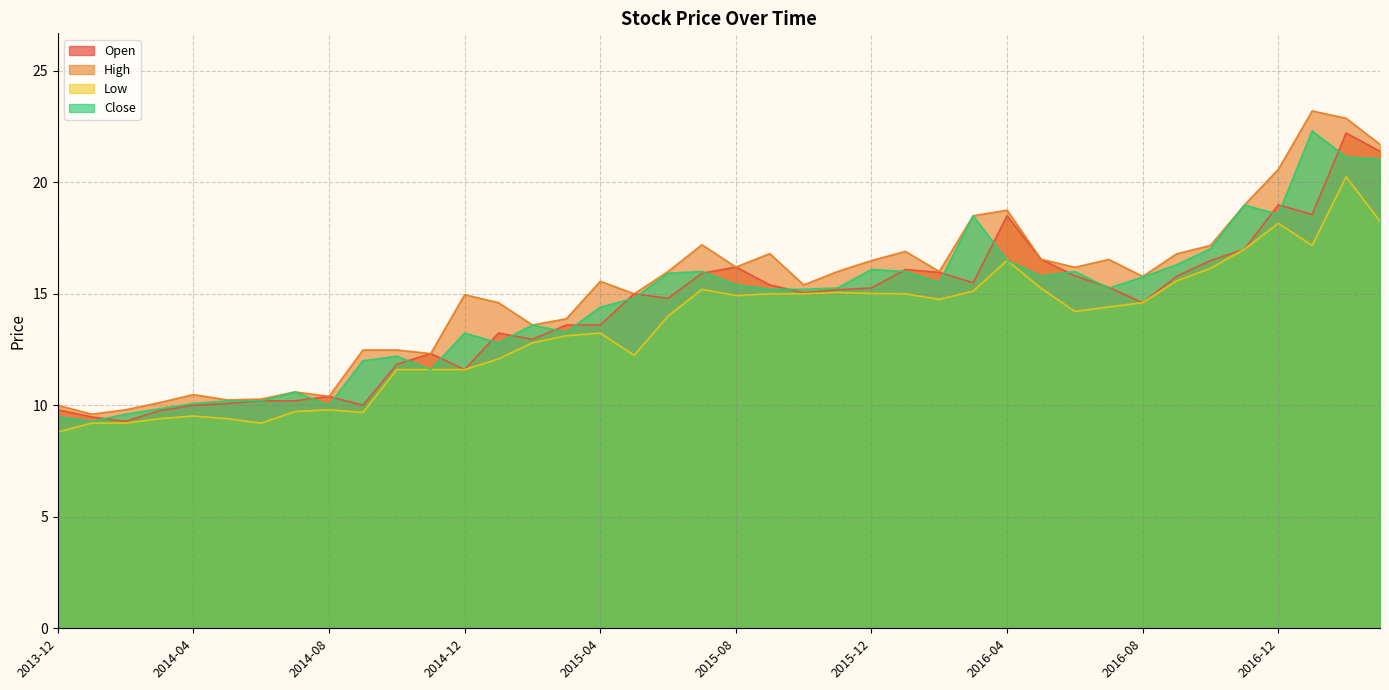

Which category has the lowest value across all series?

2013-12